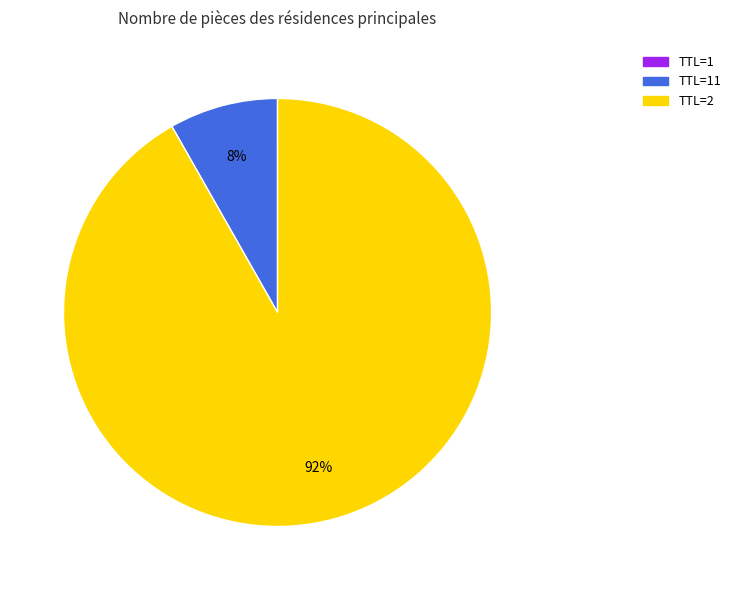

Is there any slice that represents more than half of the pie?

Yes